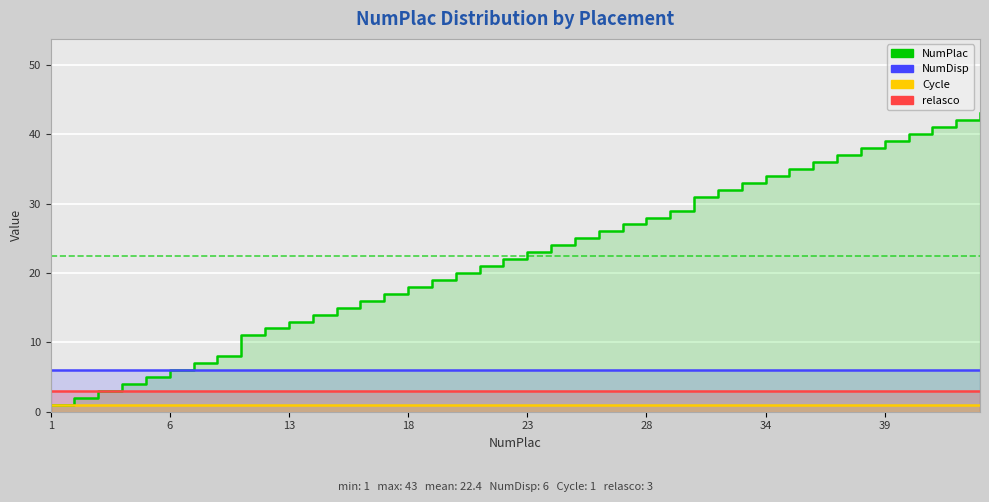

What is the greatest value displayed?

43